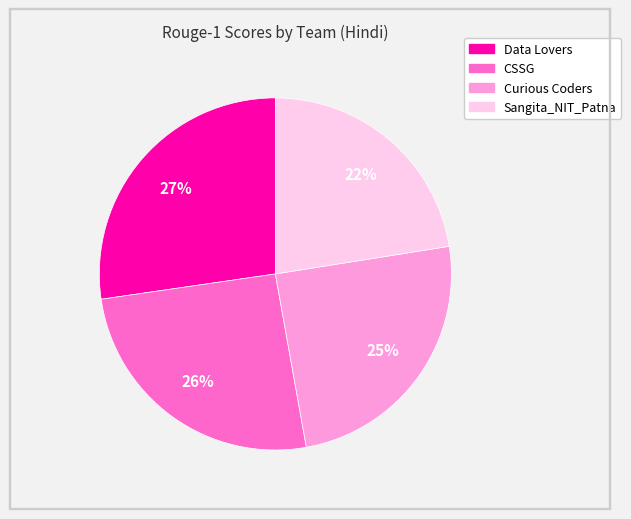

The Curious Coders slice represents 32% of the pie. True or false?

False